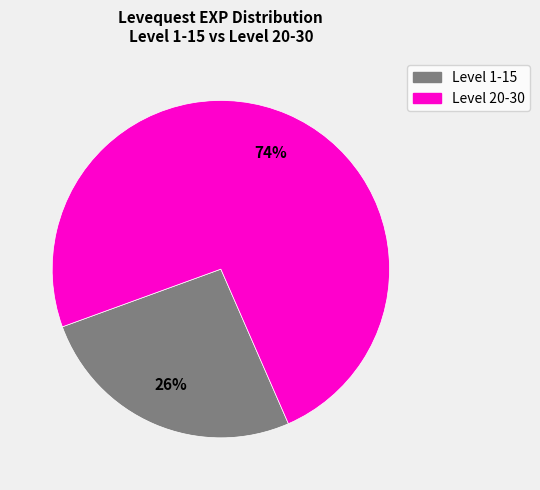

Does any single category account for the majority?

Yes